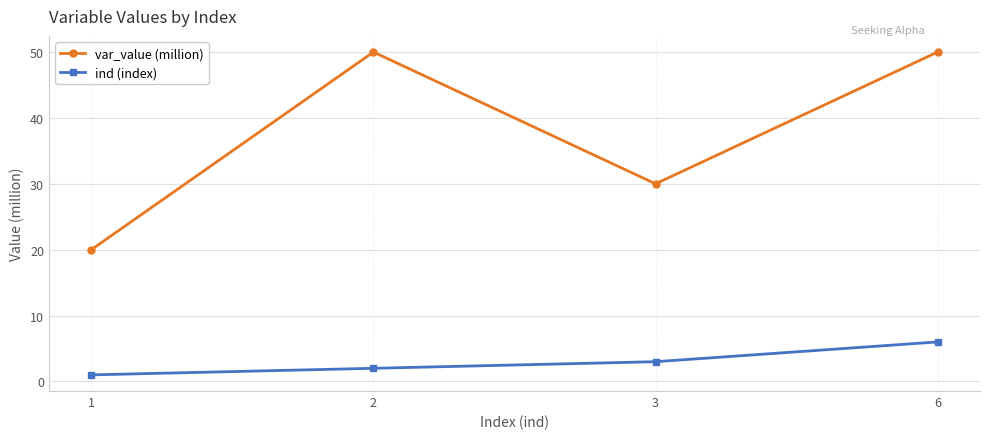

True or false: ind (index) and var_value (million) intersect in this chart.

False